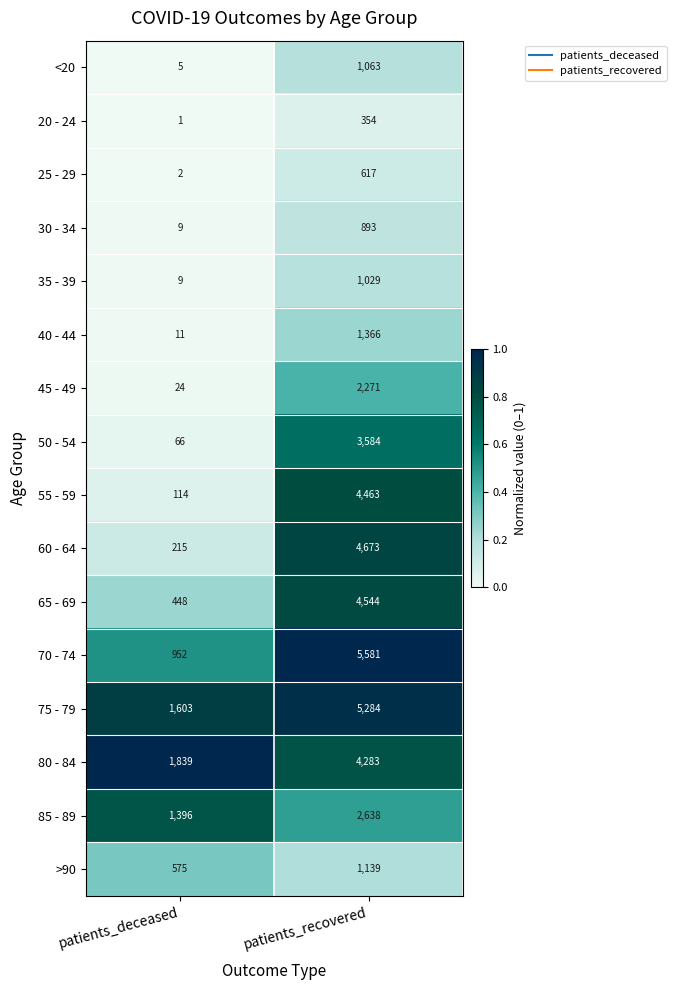

What is the difference between the highest and lowest values at patients_deceased?

1838